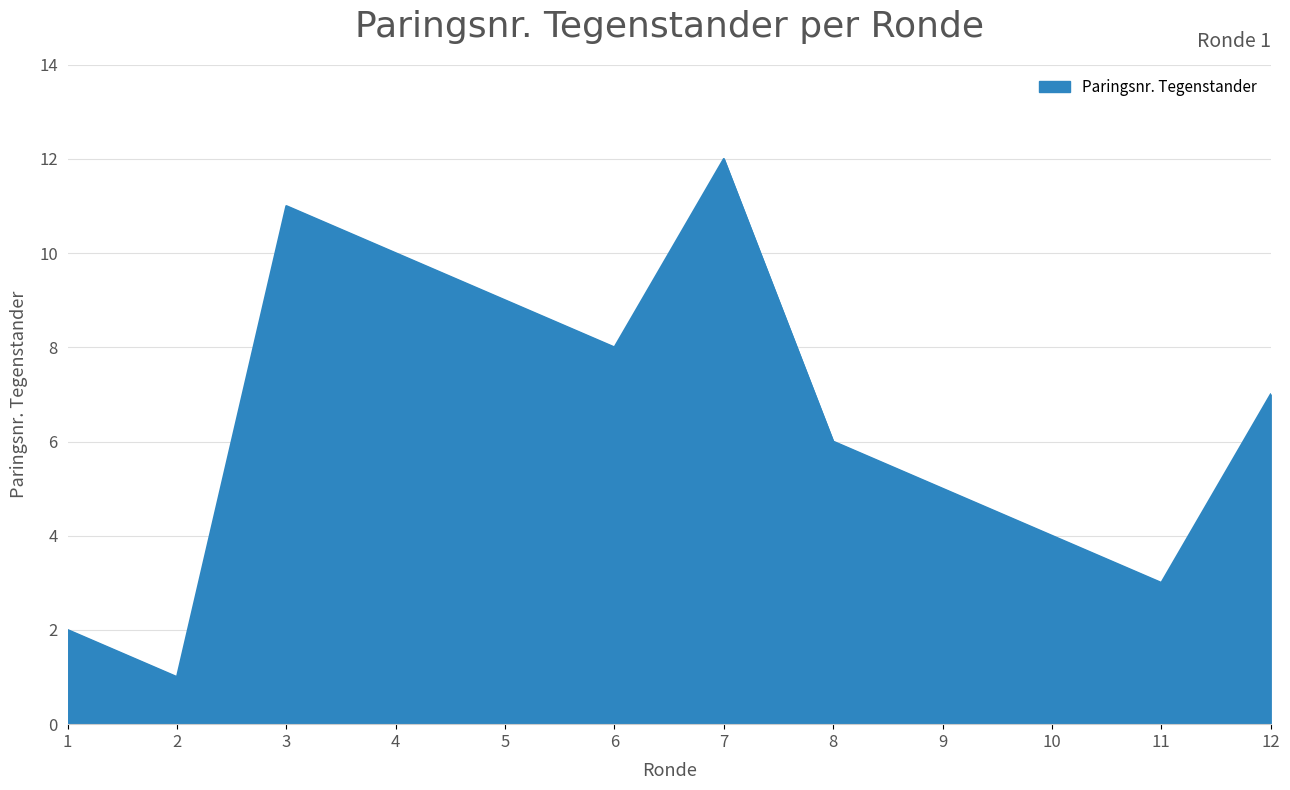

The chart shows a value of 5 at 9. True or false?

True